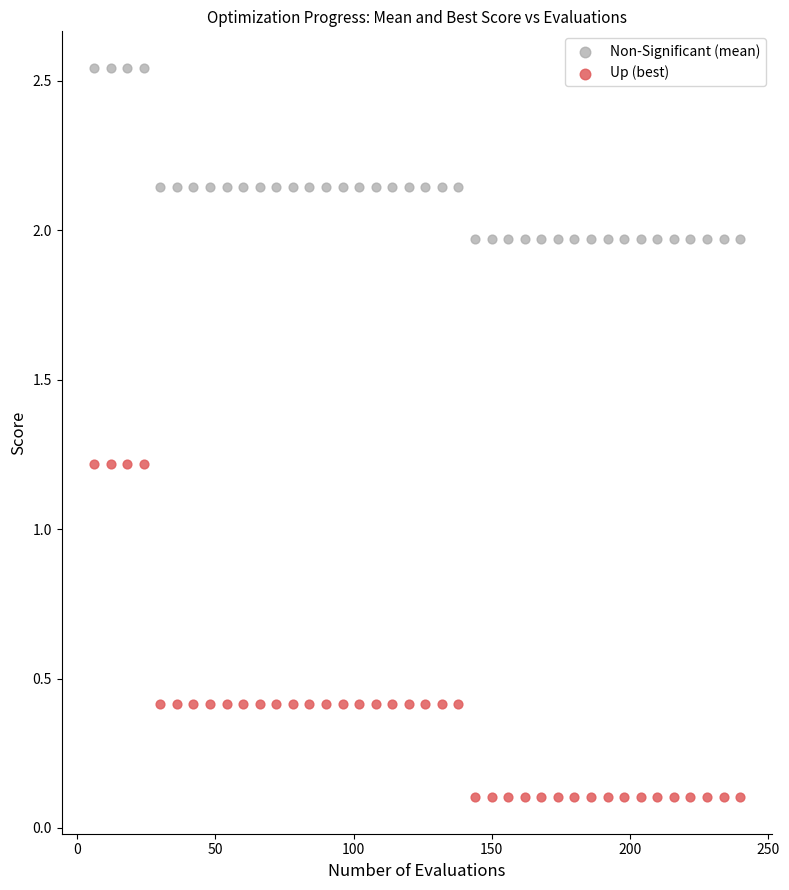

Across all data points, what is the range of X values (max minus min)?

234.0